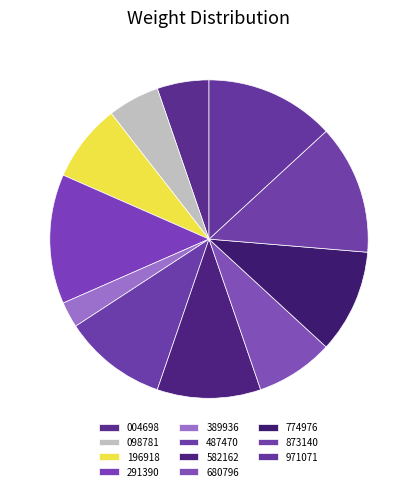

Rank the categories by value from highest to lowest.

00:34:16.291390, 00:34:16.873140, 00:34:16.971071, 00:34:16.487470, 00:34:16.582162, 00:34:16.774976, 00:34:16.196918, 00:34:16.680796, 00:34:16.004698, 00:34:16.098781, 00:34:16.389936